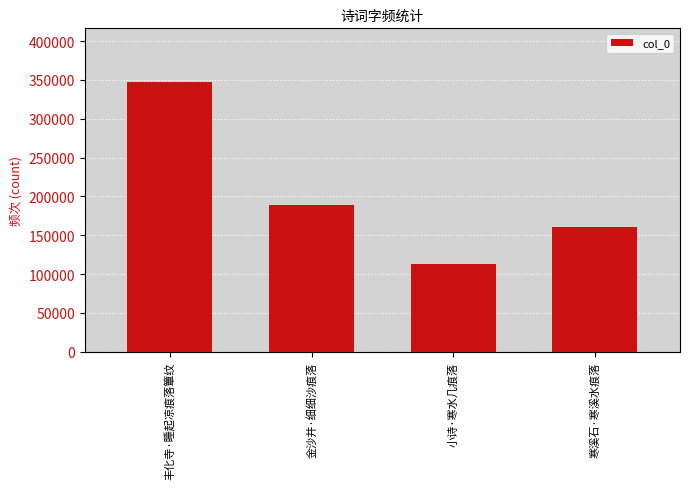

Rank the categories by value from highest to lowest.

丰化寺·睡起凉痕落簟纹, 金沙井·细细沙痕落, 寒溪石·寒溪水痕落, 小诗·寒水几痕落